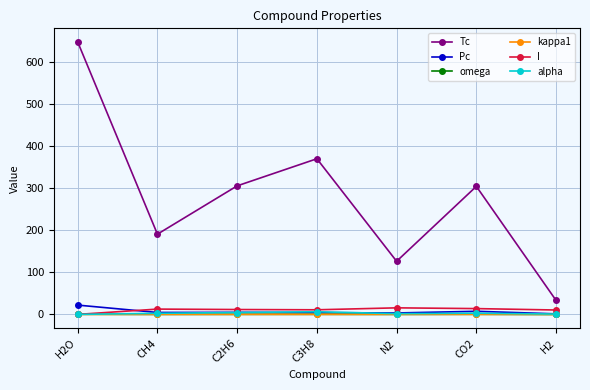

True or false: omega and Tc intersect in this chart.

False